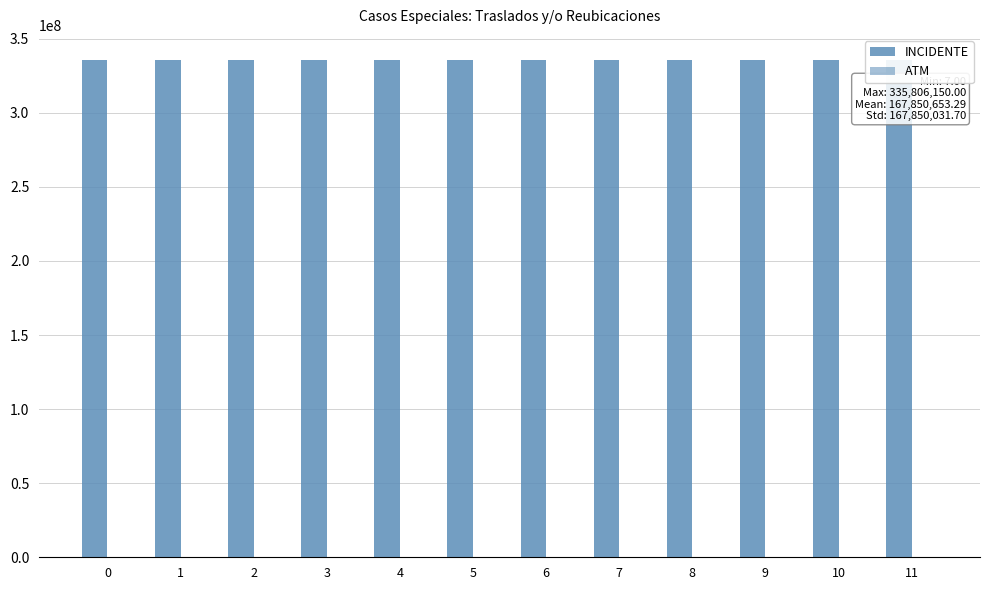

What is the value of the INCIDENTE bar at the 2nd from the left?

335668632